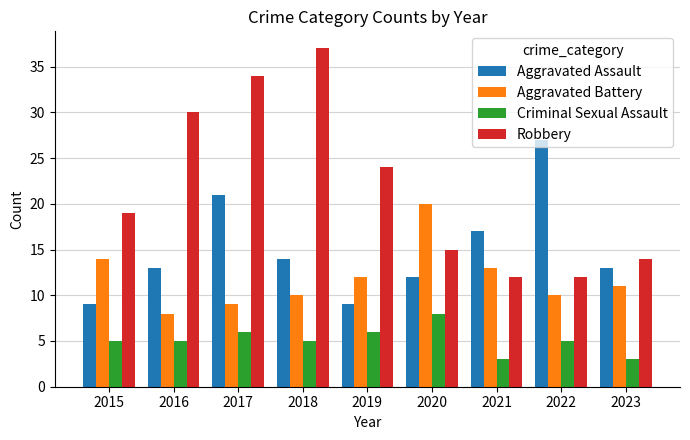

Between 2015 and 2023, which series saw the biggest shift?

Robbery